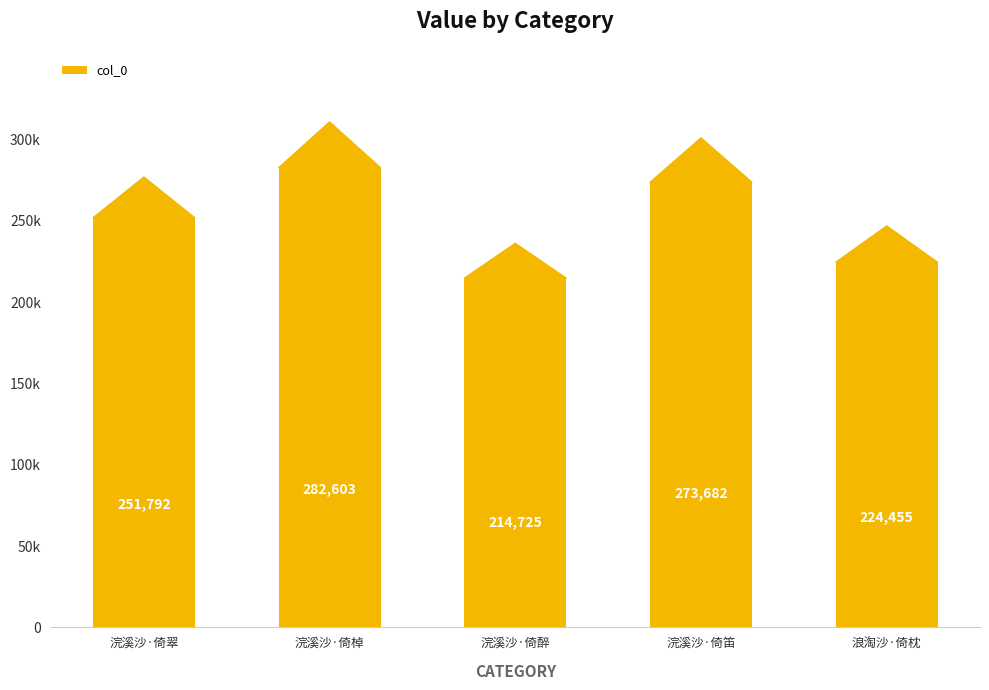

Are the bars horizontal?

No